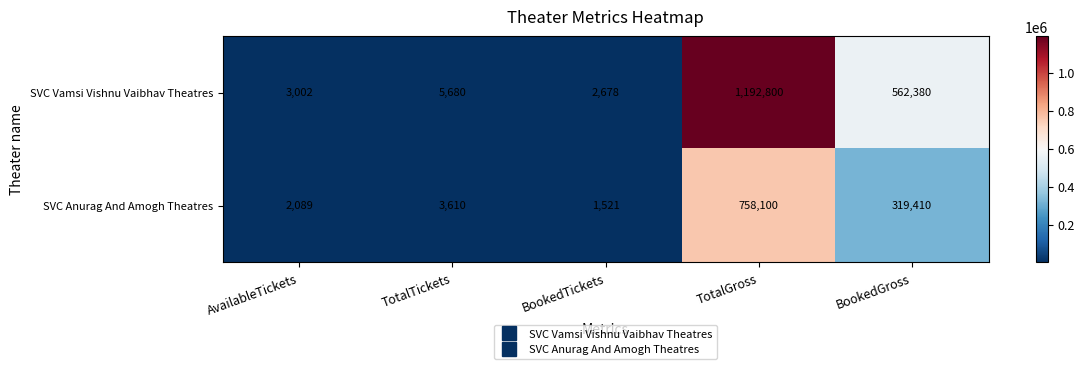

At which label is SVC Anurag And Amogh Theatres closest to 379810?

BookedGross